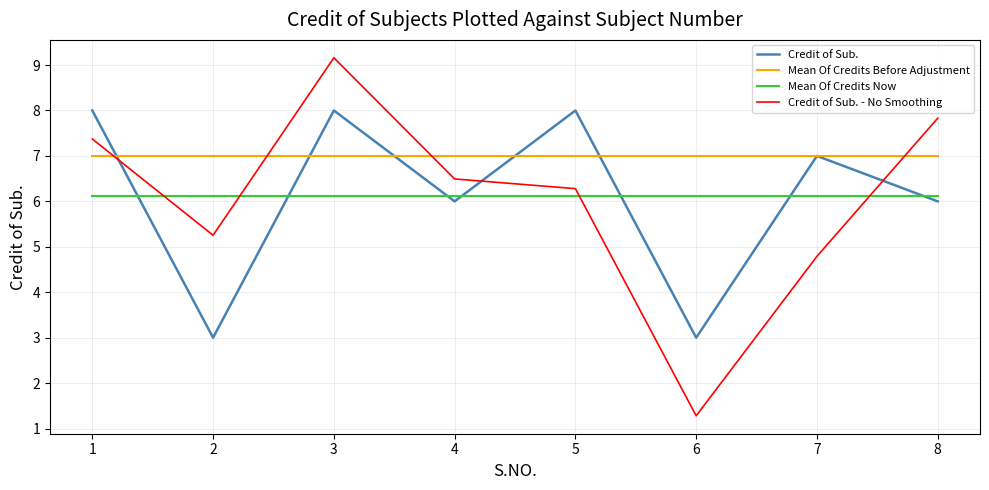

Rank the series by their maximum value, from lowest to highest.

Mean Of Credits Now, Mean Of Credits Before Adjustment, Credit of Sub., Credit of Sub. - No Smoothing